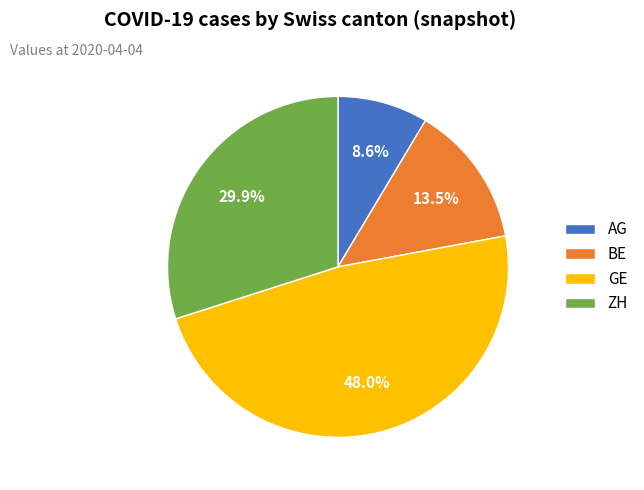

Which has a higher value, AG or GE?

GE